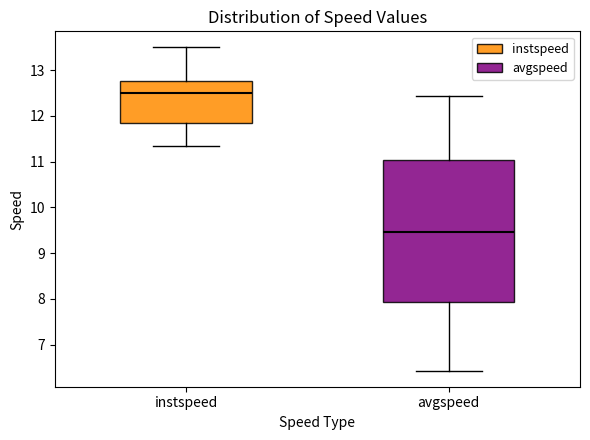

Reading left to right, transcribe this box plot: for each box, give where its median line is, the range the box spans, and where its two whiskers end, as read against the y-axis. The values are not printed on the chart, so give them approximately, as read against the axis.

instspeed: median 12.5, box 11.8 to 12.8, whiskers 11.3 to 13.5
avgspeed: median 9.5, box 7.9 to 11.0, whiskers 6.4 to 12.4